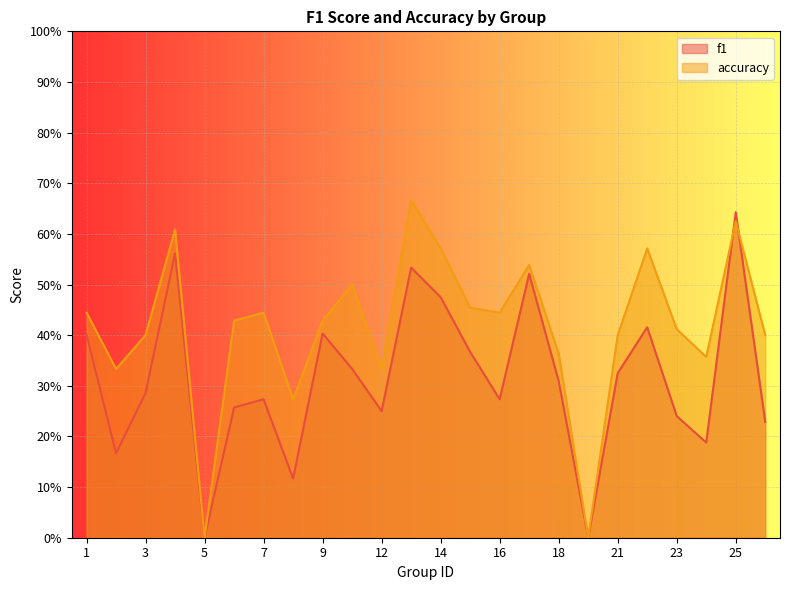

Is the value of accuracy at 15 greater than the value of f1 at 22?

Yes